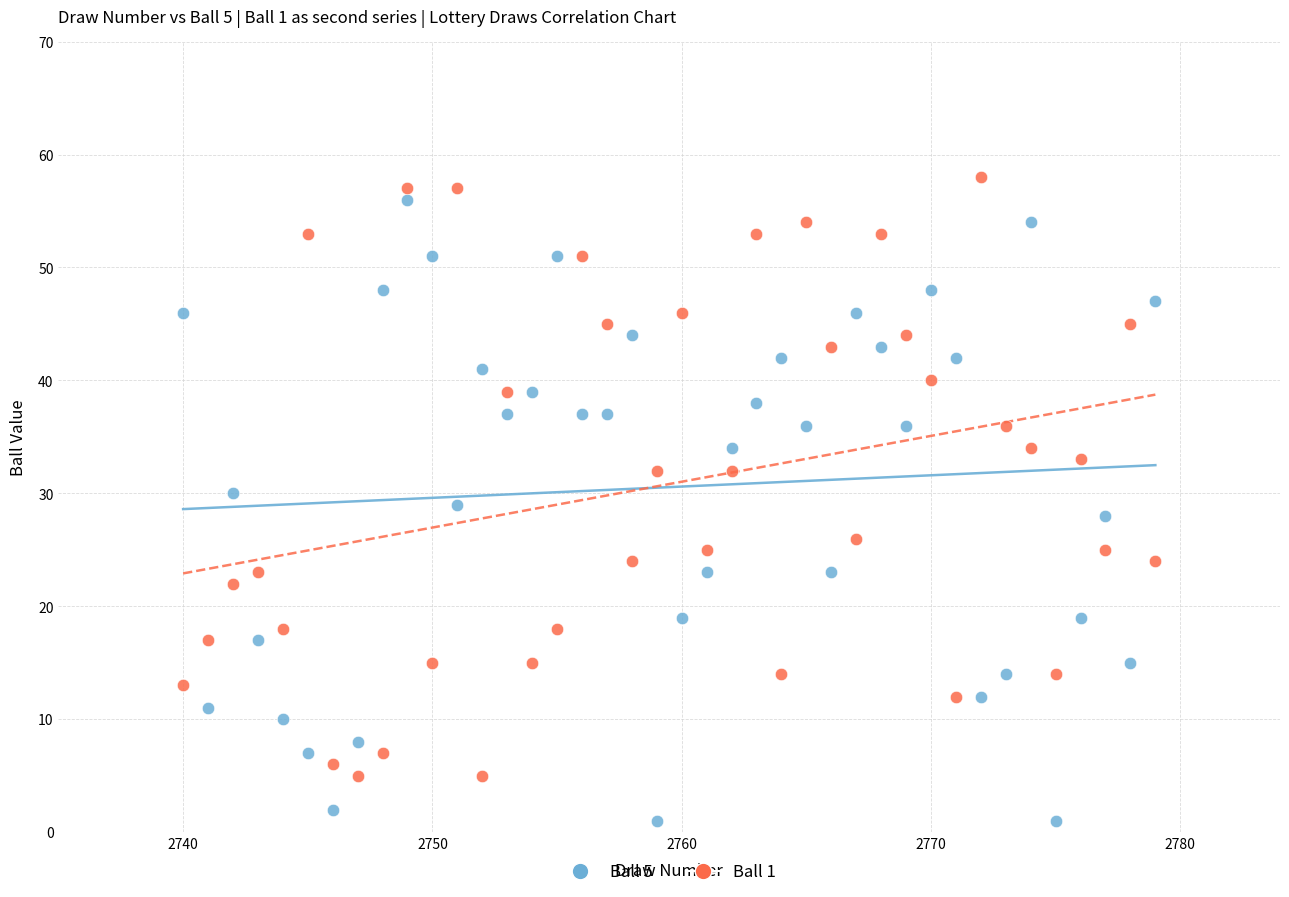

Across all data points, what is the range of Y values (max minus min)?

57